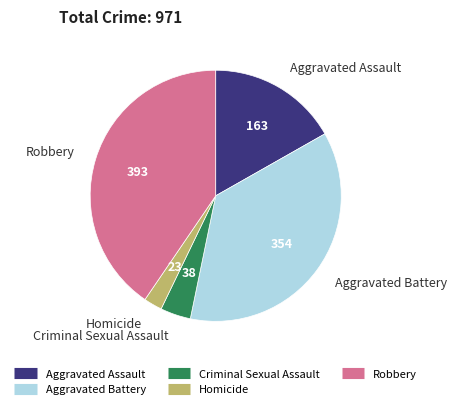

What is the ratio of the value at Robbery to the value at Aggravated Assault?

2.4